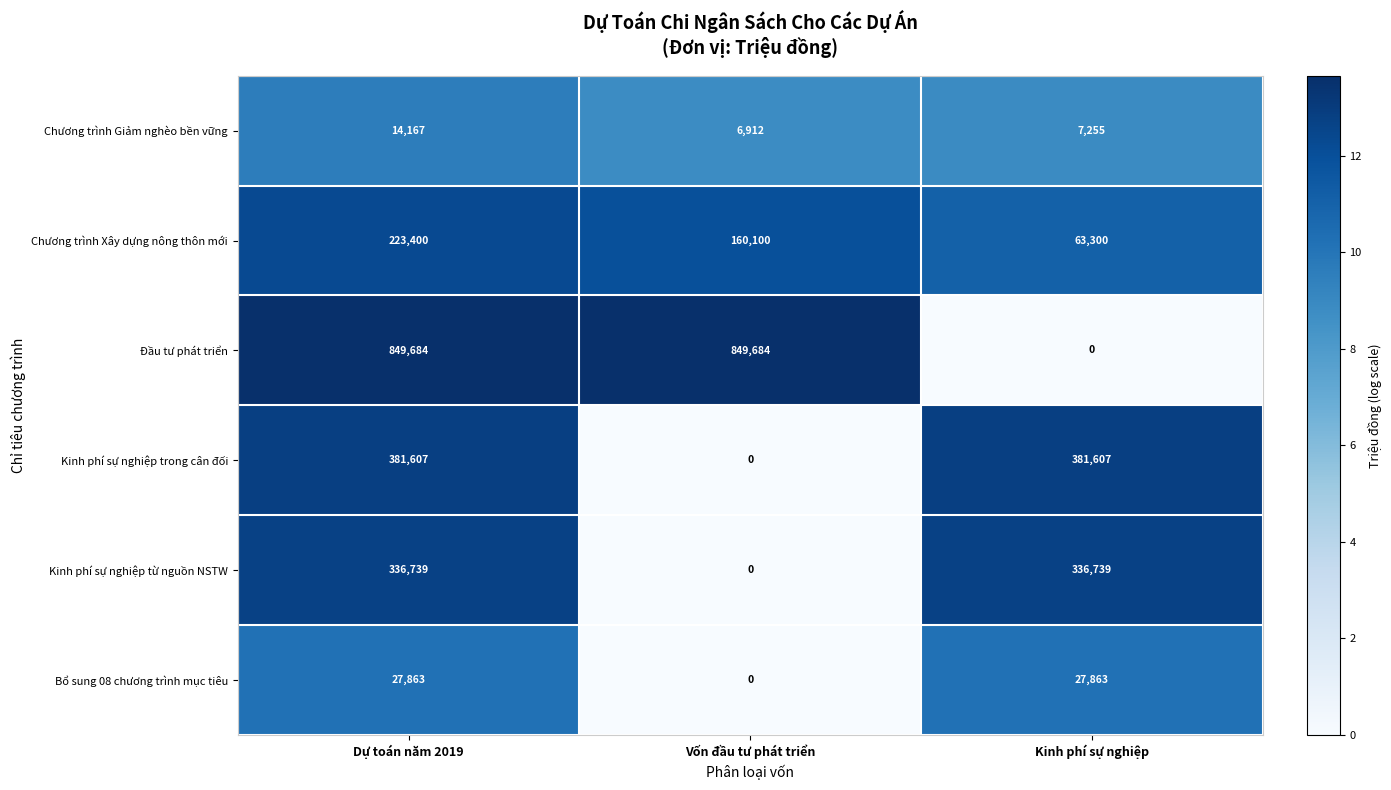

What is the difference between the second highest and minimum values in the Chương trình Giảm nghèo bền vững series?

343